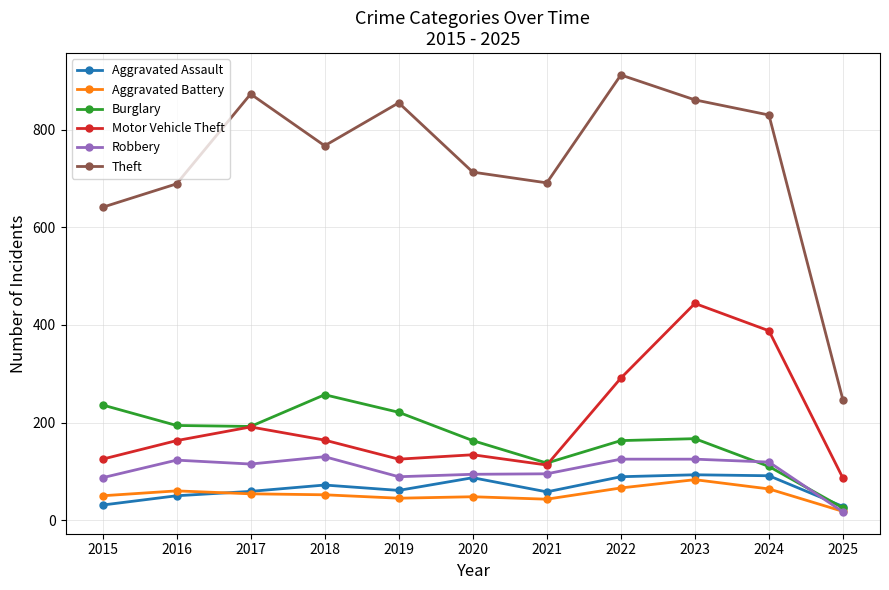

What is the difference between the highest and lowest values at 2016?

639